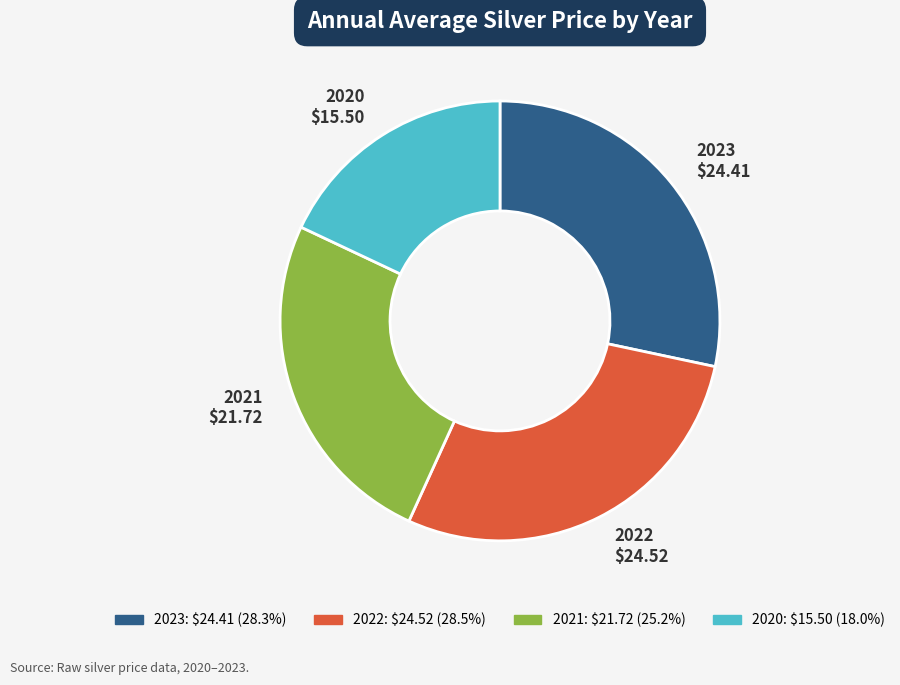

Does any single category account for the majority?

No